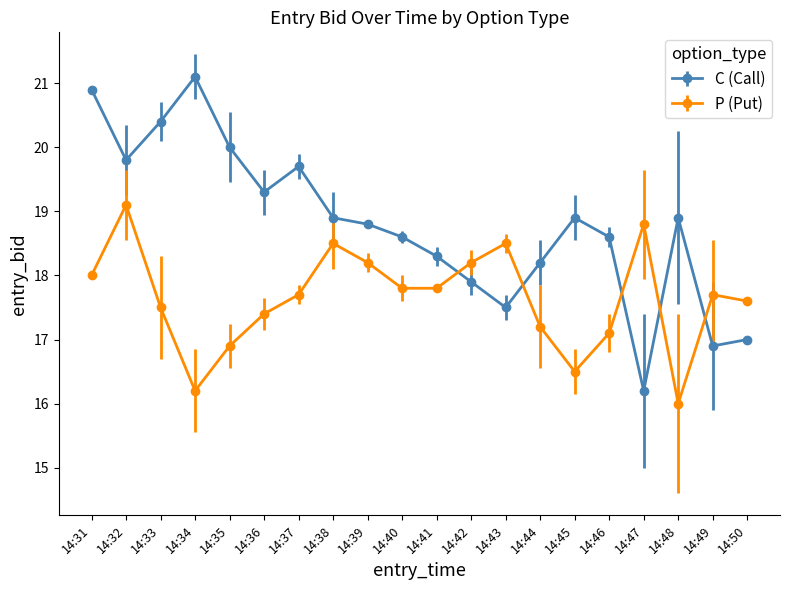

What is the difference between the highest and lowest values at 14:43?

1.0